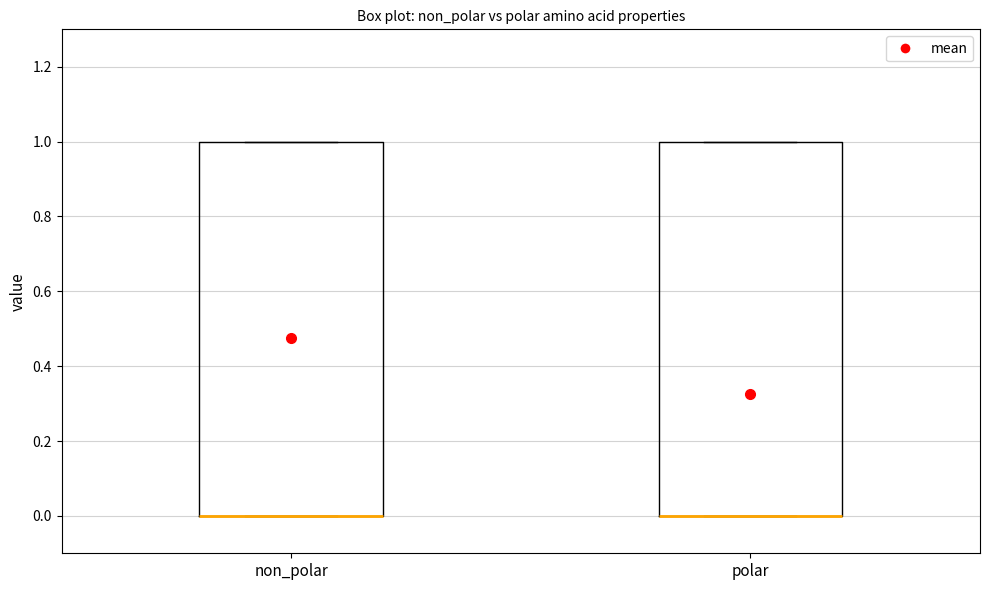

Reading left to right, read every box against the y-axis: the position of its median line, the range the box covers, and the ends of its whiskers. The values are not printed on the chart, so give them approximately, as read against the axis.

non_polar: median 0 (drawn on the box's lower edge), box 0 to 1, whiskers 0 to 1
polar: median 0 (drawn on the box's lower edge), box 0 to 1, whiskers 0 to 1